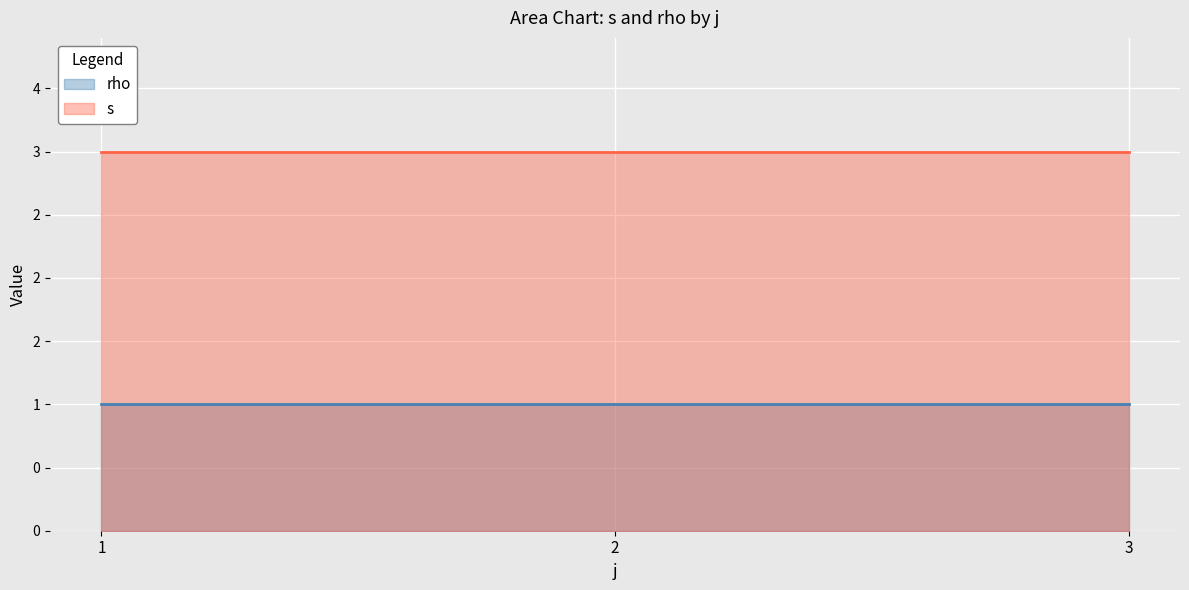

Which has a higher value, 3 or 3?

3